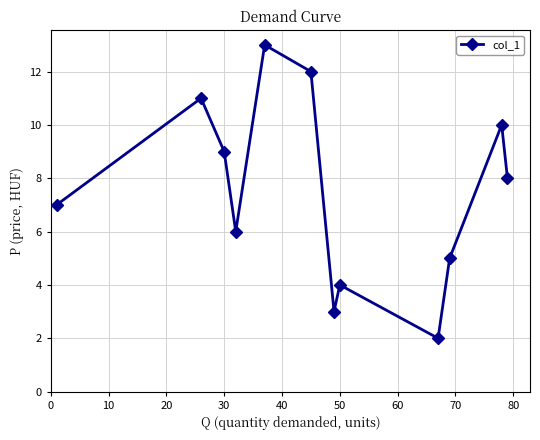

How many interior local peaks (higher than both neighbors) does the data have?

4